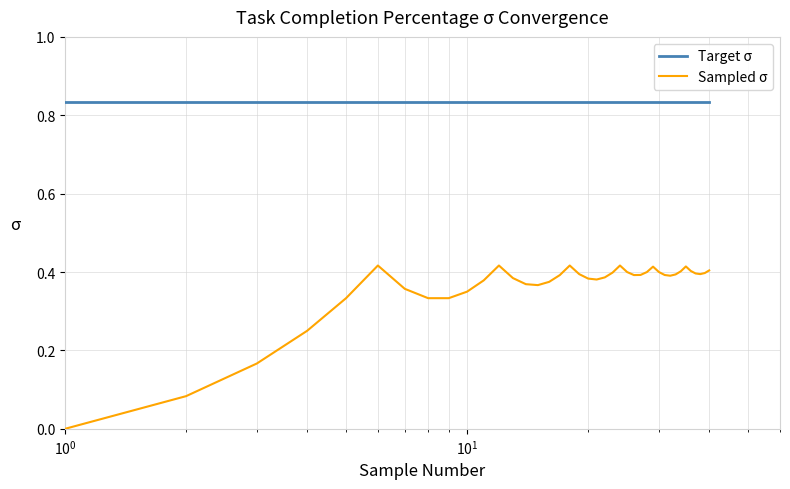

Which series has the largest total across all categories?

Target σ